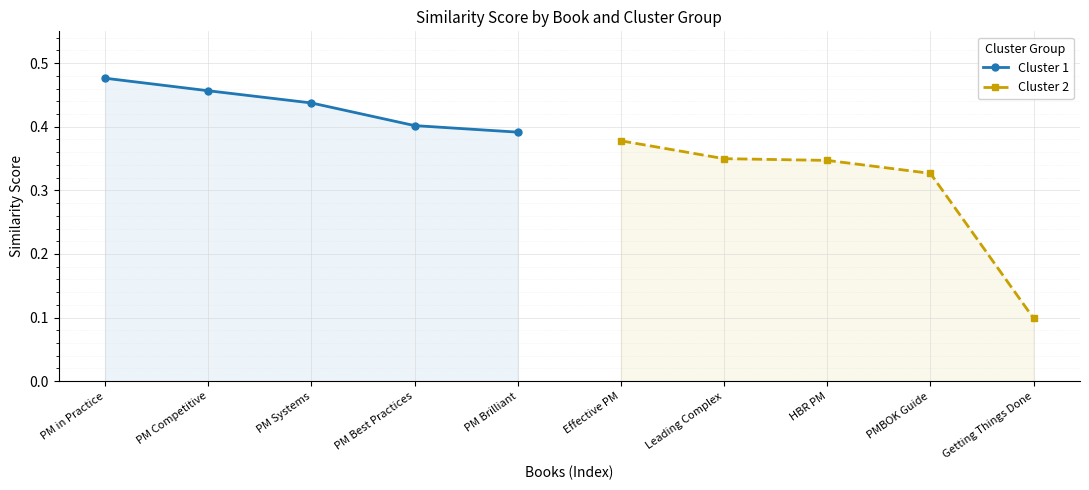

What is the sum of all Cluster 2 values?

1.5